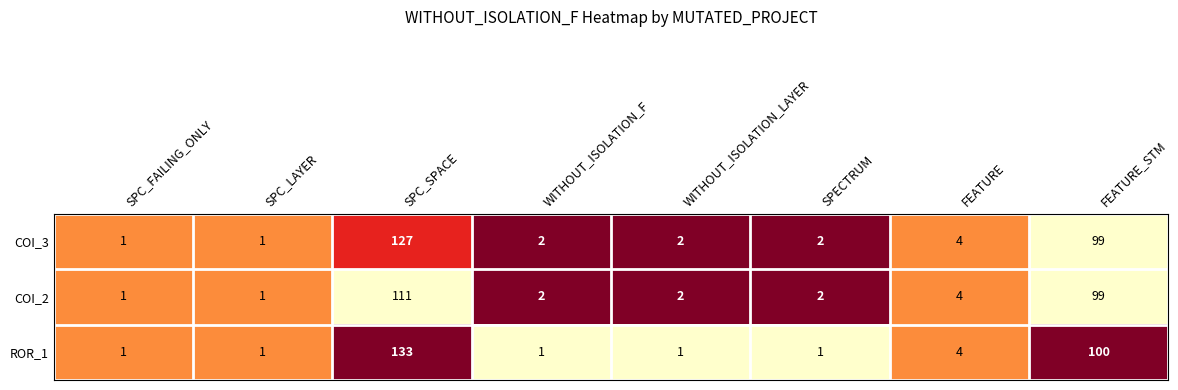

The COI_2 series shows 99 at FEATURE_STM. True or false?

True